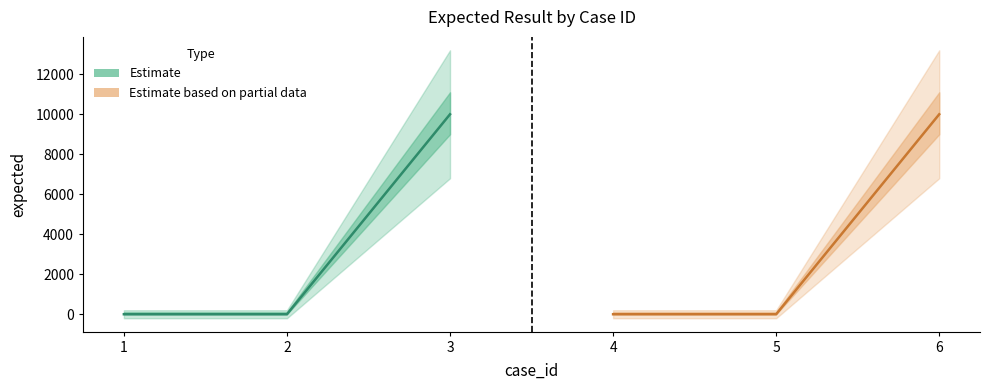

Does the chart have visible grid lines?

No